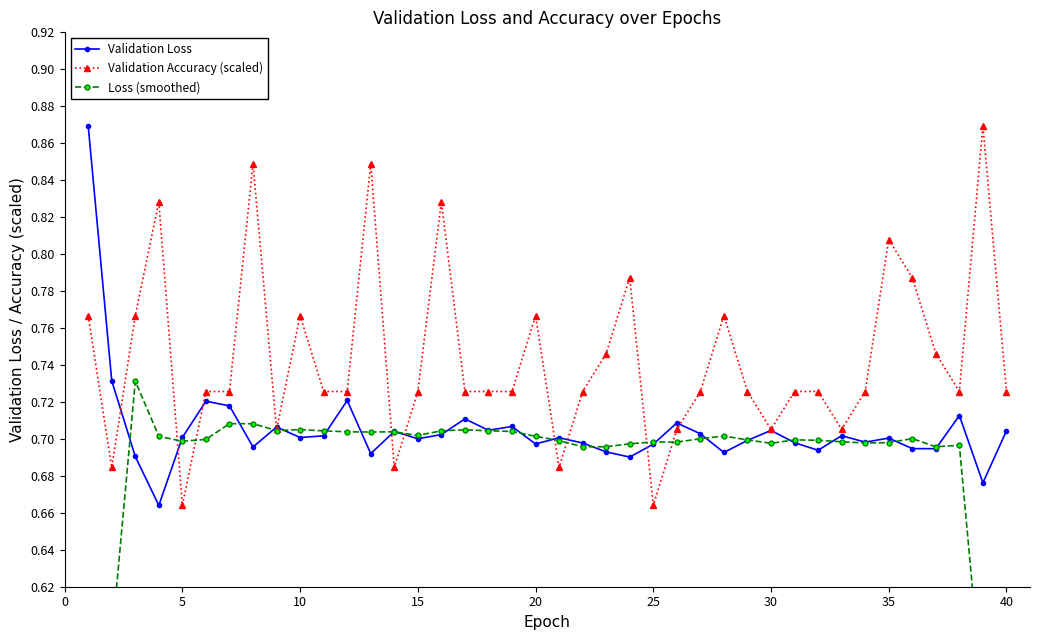

How many categories are shown in the chart?

40